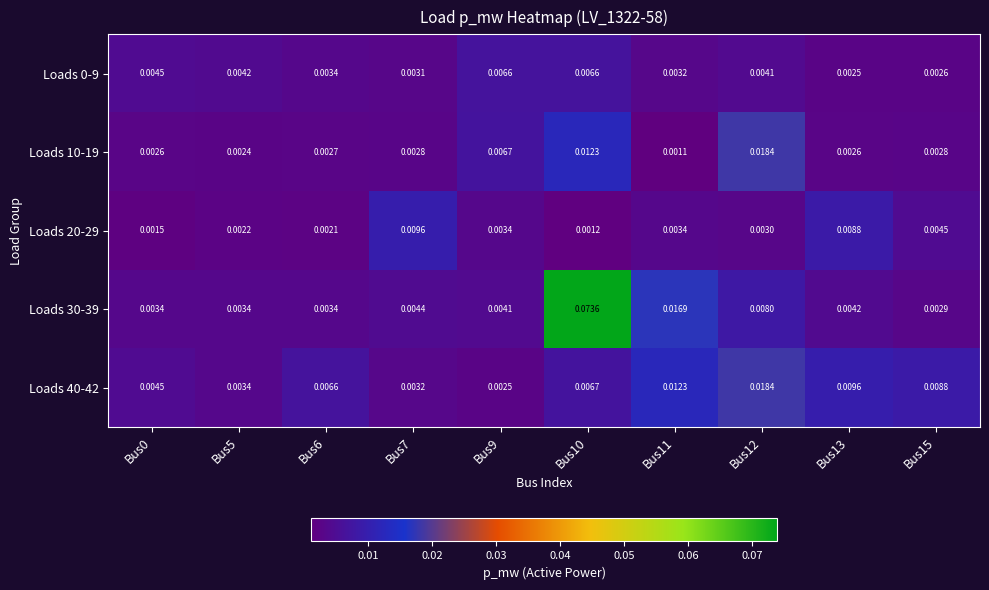

Is the value of Loads 10-19 at Bus10 greater than the value of Loads 0-9 at Bus10?

Yes